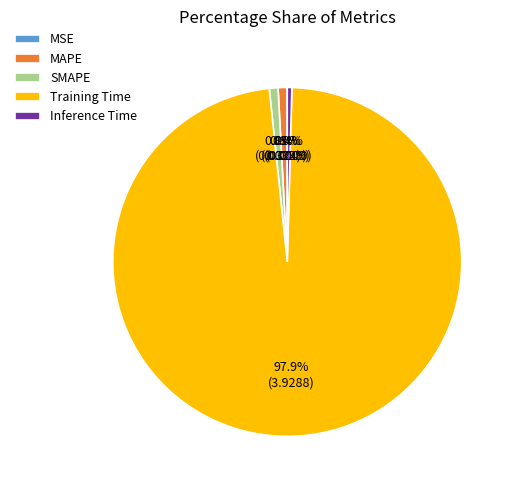

Is it true that Training Time is 92% of the pie?

False